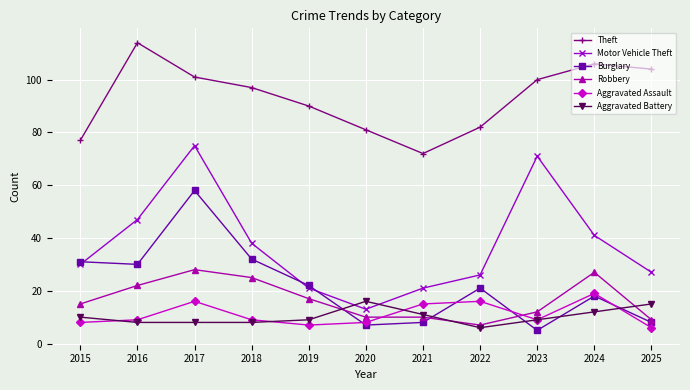

The Motor Vehicle Theft series shows 64 at 2024. True or false?

False